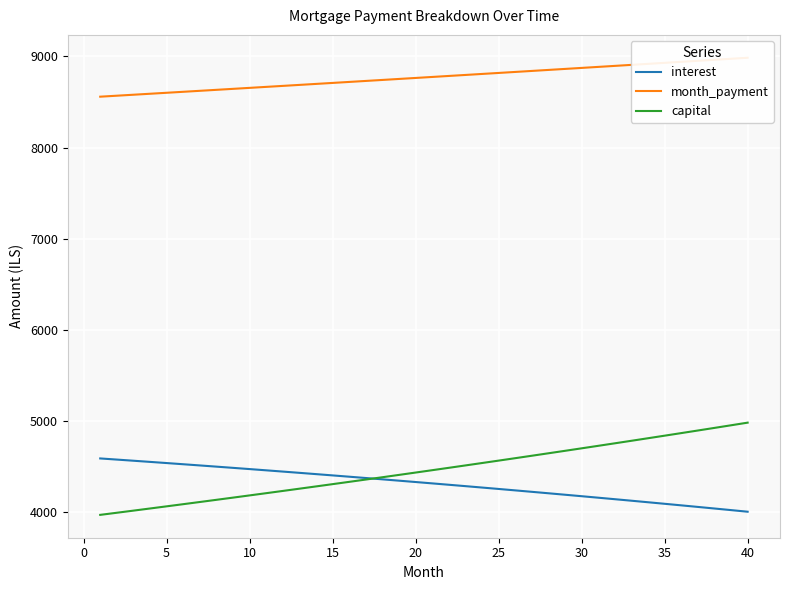

How many data points in month_payment are less than 8775?

20